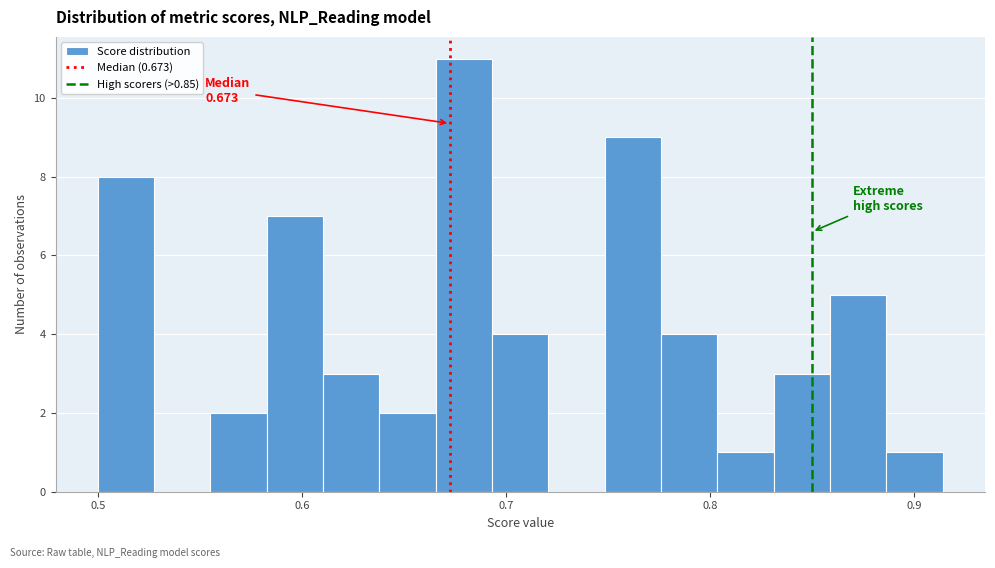

Around what value on the x-axis is the tallest bar? Give the approximate position of its centre, as read against the axis.

0.68